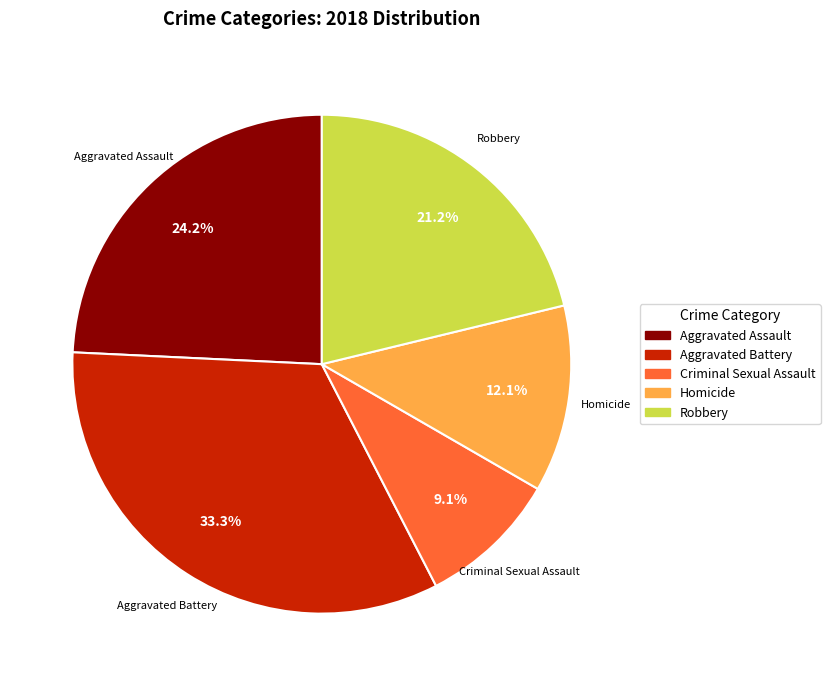

Is there any slice that represents more than half of the pie?

No